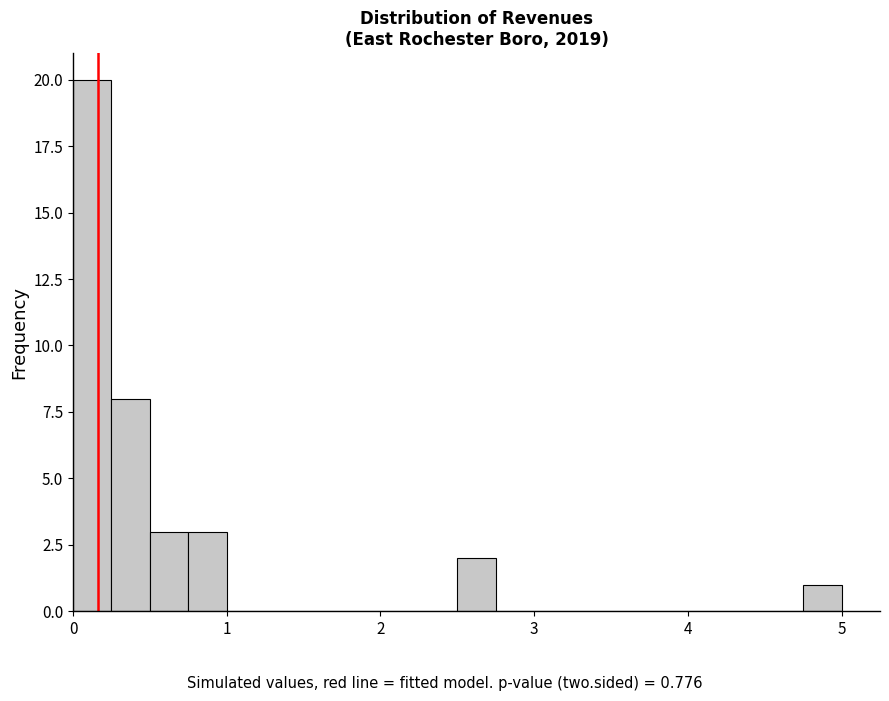

Read against the x-axis, roughly where is the centre of the tallest bar?

0.1